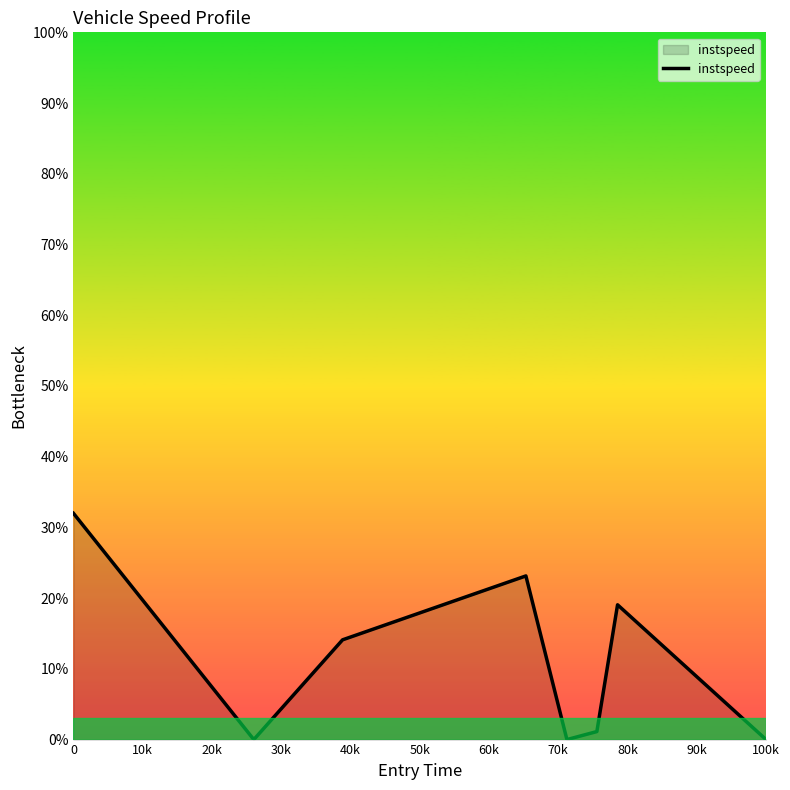

What is the greatest value displayed?

32.0